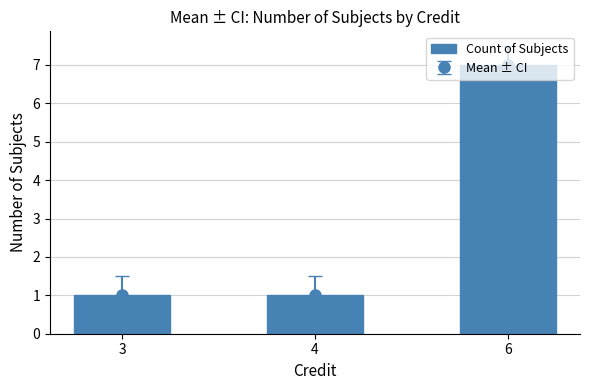

Reading right to left, what are all the values shown in this chart?

7	1	1